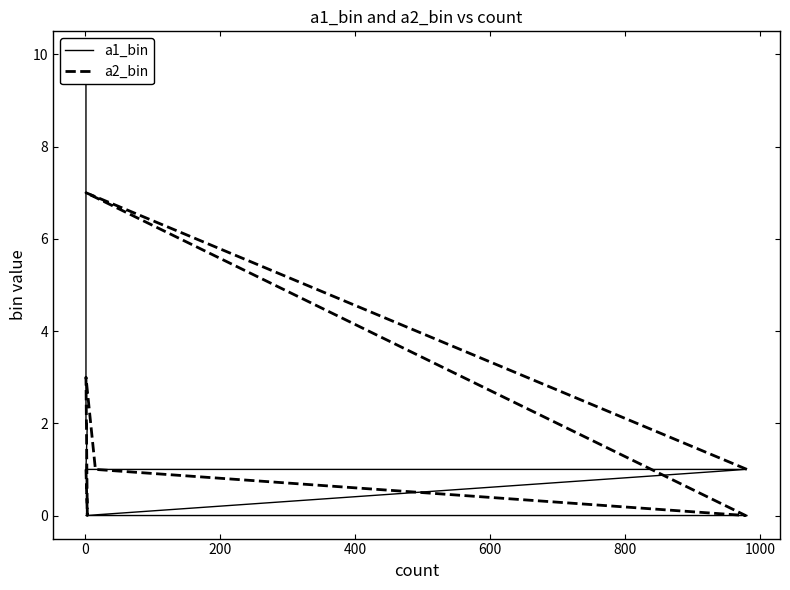

What is the maximum value for a1_bin?

10